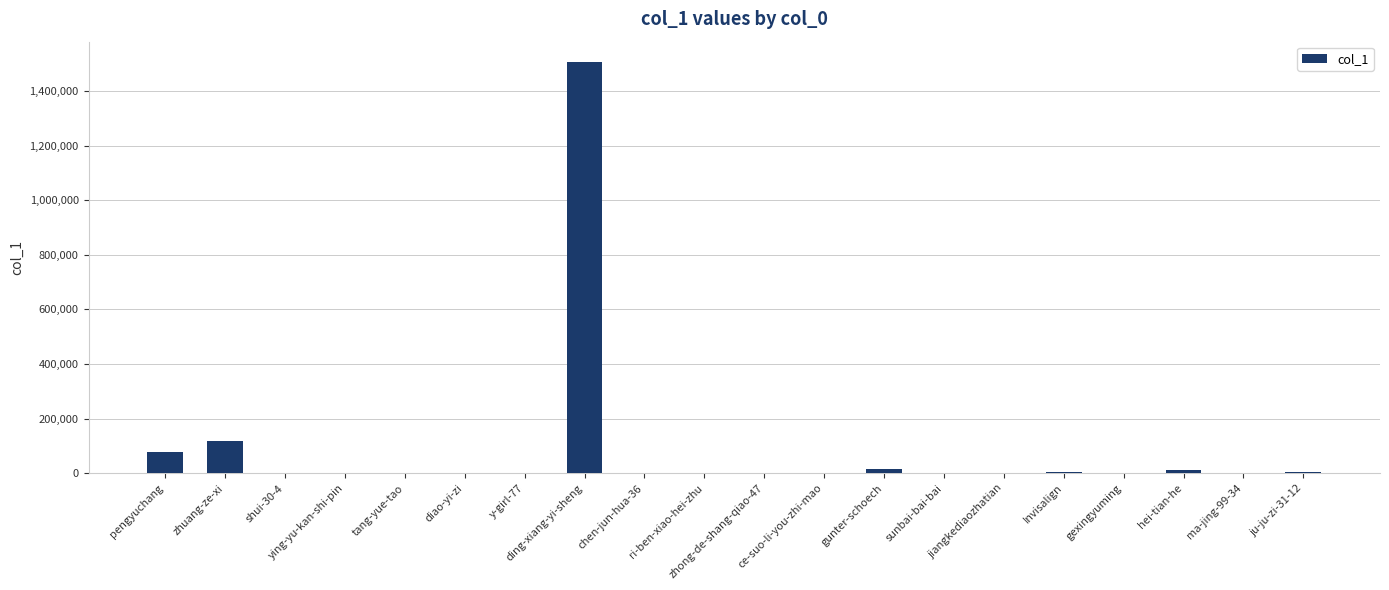

What is the sum of all values?

1739678